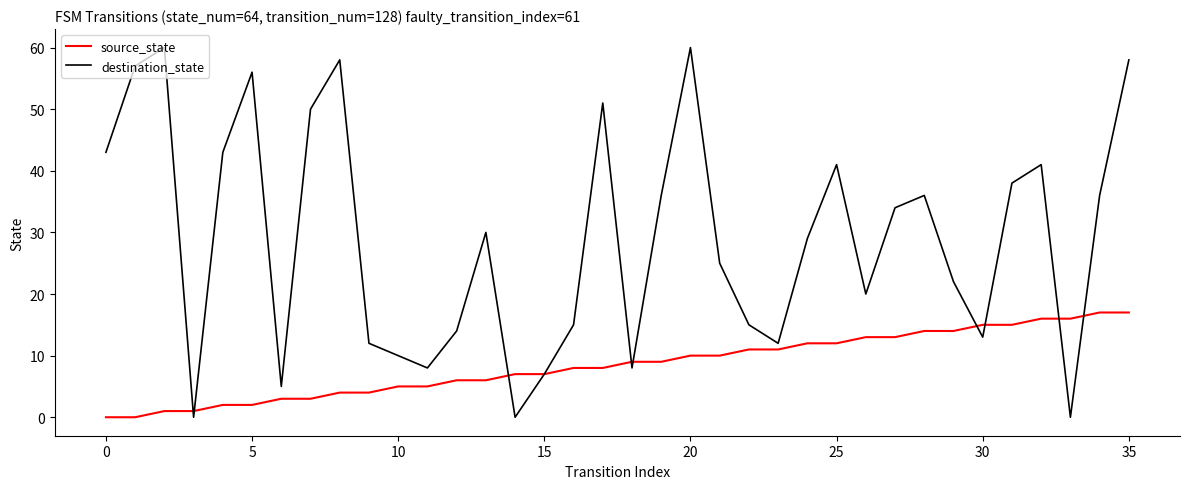

Rank the series by their maximum value, from highest to lowest.

destination_state, source_state